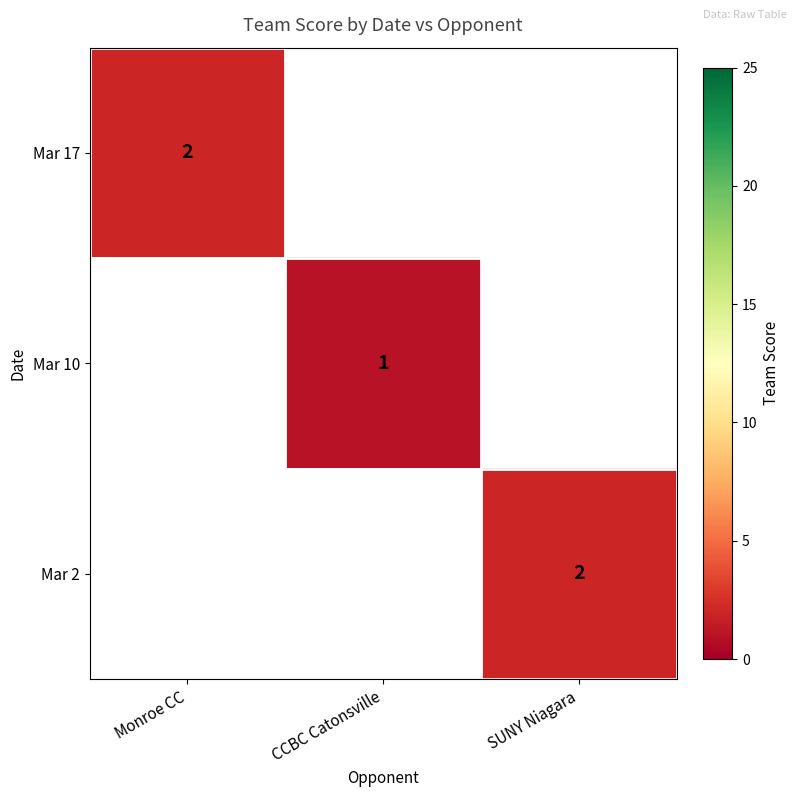

Is it true that Mar 10 equals 1 at CCBC Catonsville?

True